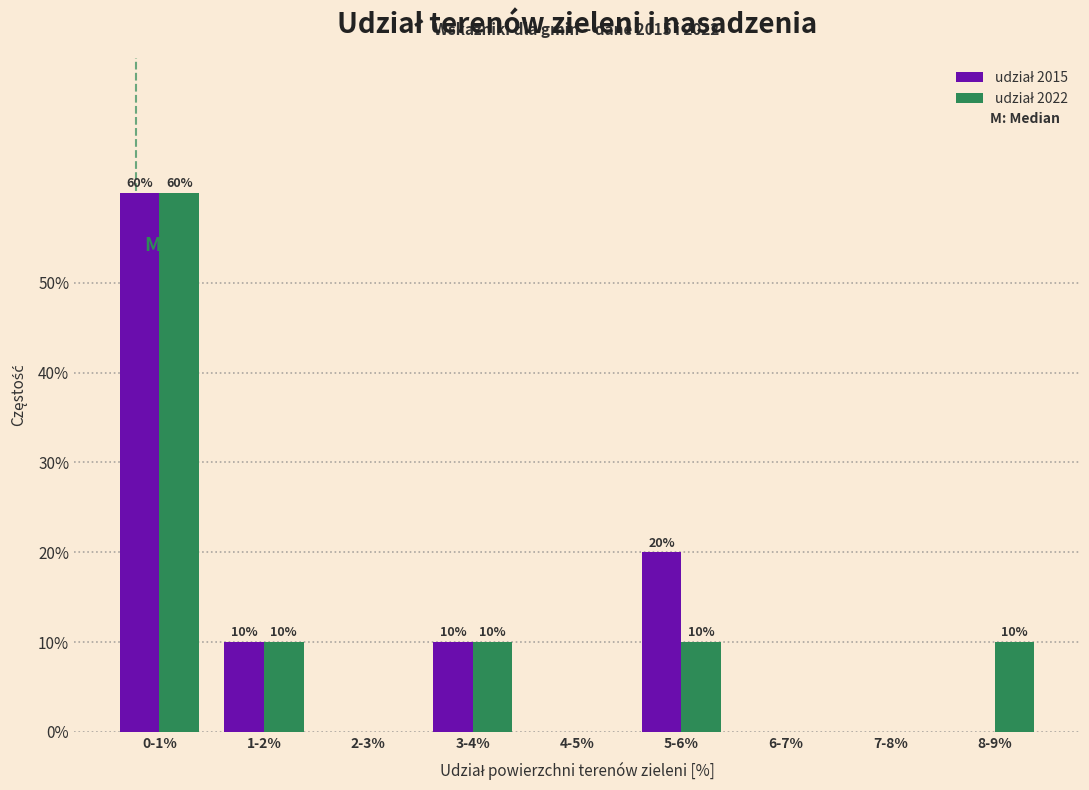

At which category does the chart reach its peak across all series?

0-1%